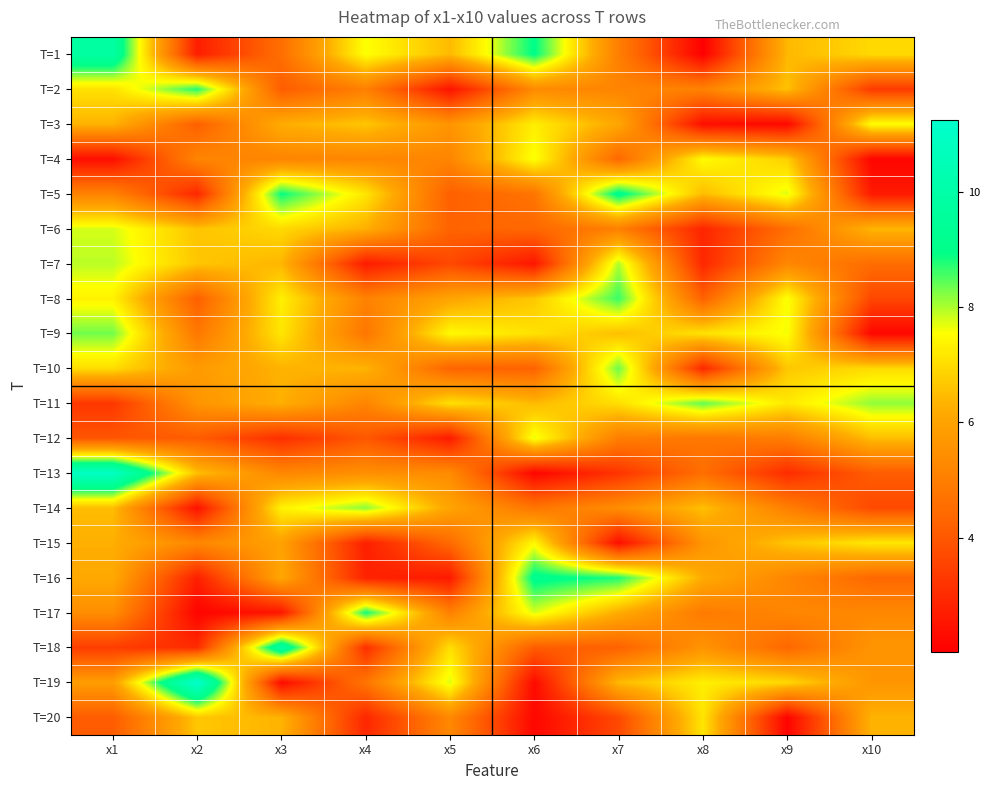

At x9, list the series in order from largest to smallest.

T=5, T=9, T=8, T=11, T=19, T=4, T=10, T=15, T=2, T=1, T=7, T=16, T=17, T=14, T=12, T=6, T=18, T=13, T=3, T=20